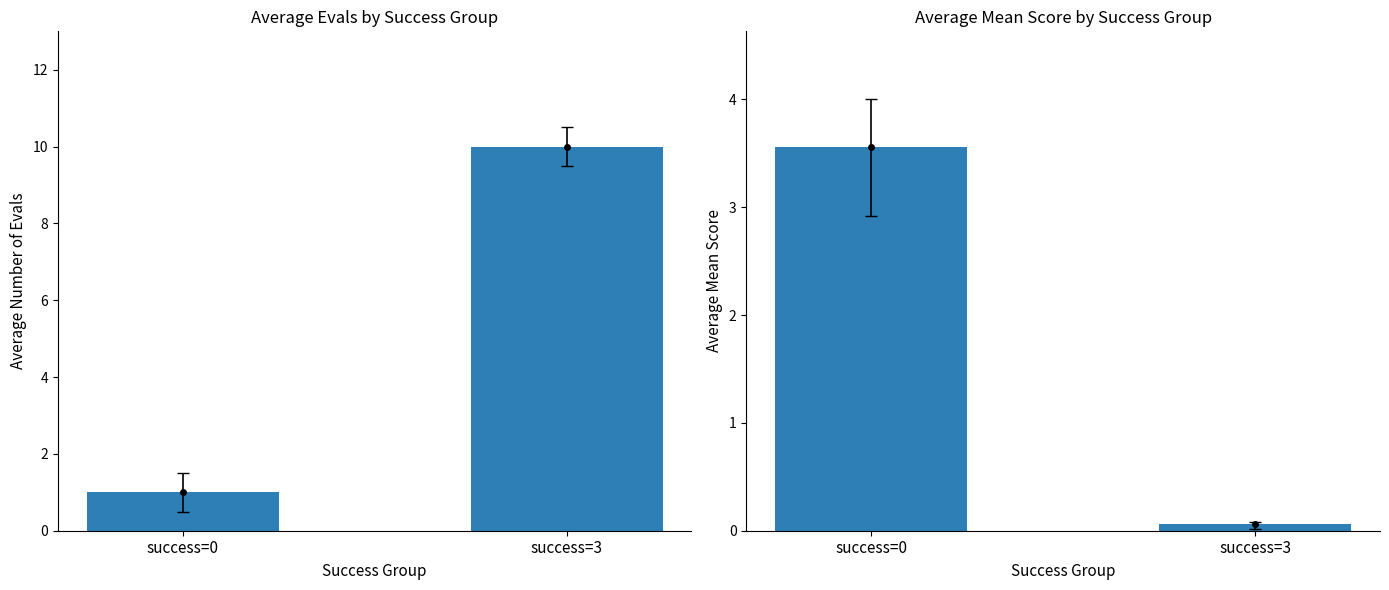

How many bars are there in total?

4